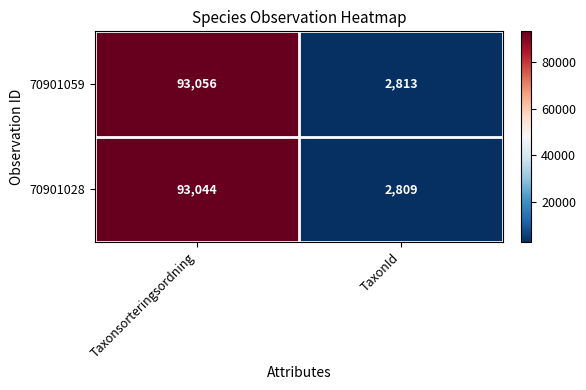

What is the maximum value shown in the chart?

93056